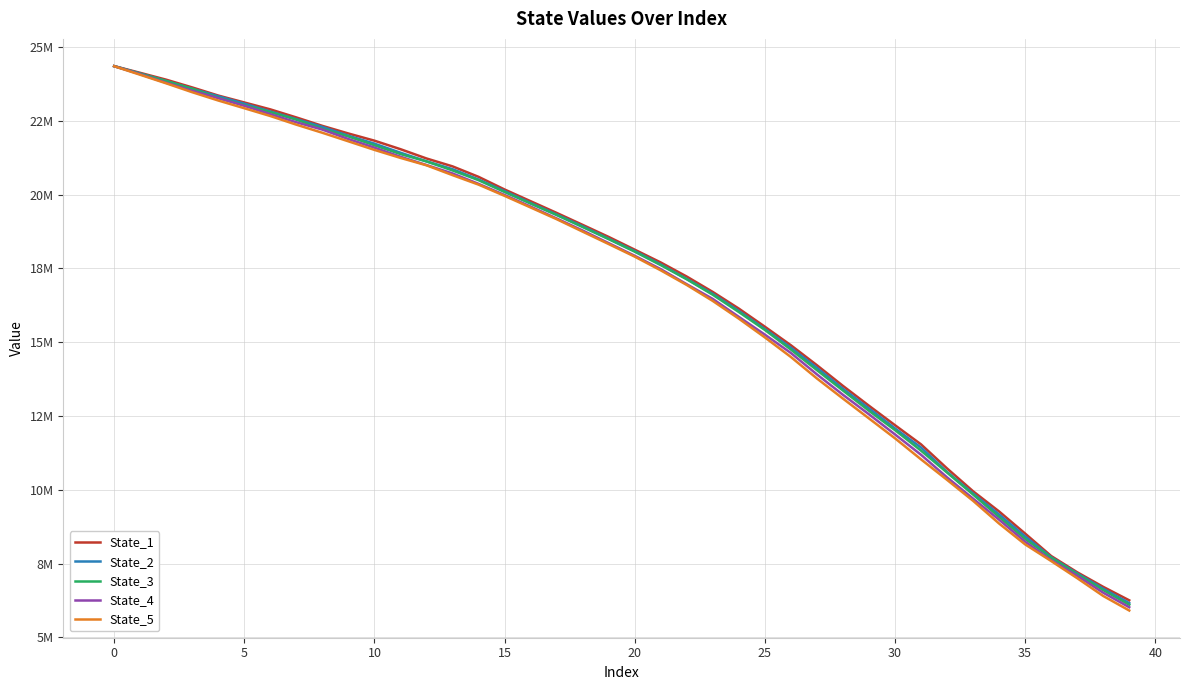

At which label is State_4 closest to 15185067?

25